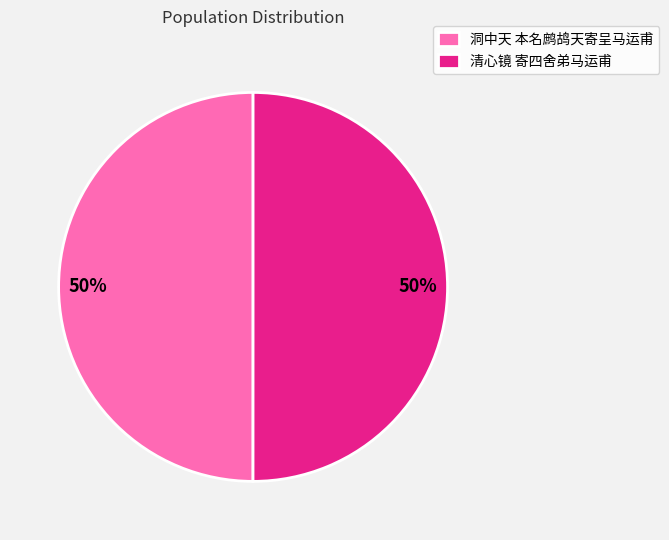

To the nearest percent, what portion does 清心镜 寄四舍弟马运甫 represent?

50%